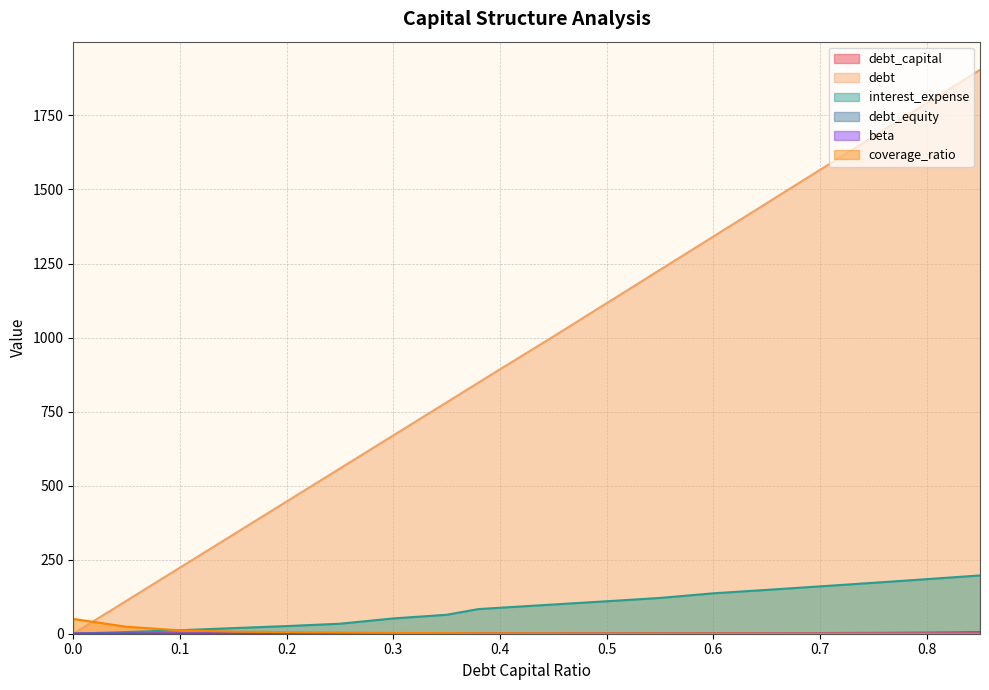

Which series has the largest total across all categories?

debt